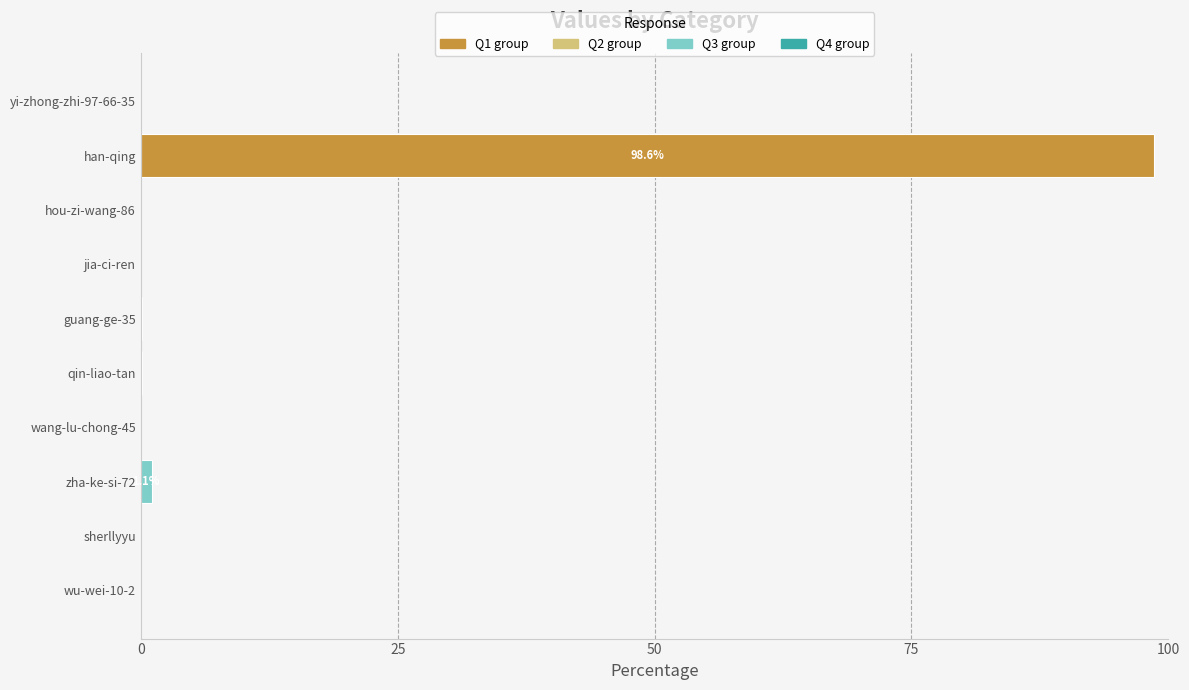

True or false: the data shows 98.6 at han-qing.

True